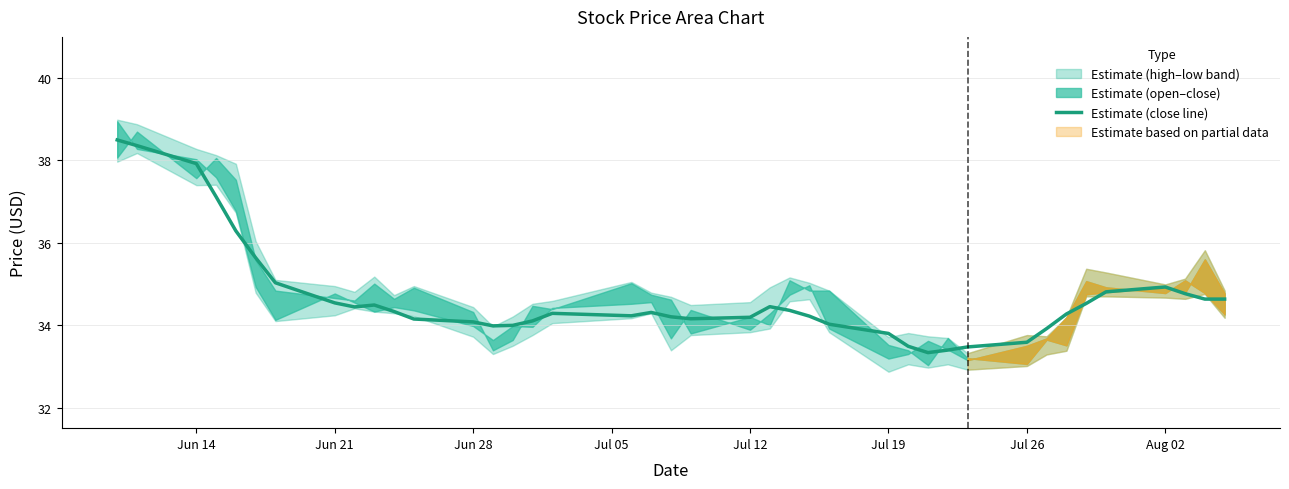

Reading left to right, list all the values displayed in this chart.

38.5	38.4	37.9	37.1	36.3	35.6	35.0	34.5	34.4	34.5	34.3	34.1	34.1	34.0	34.0	34.1	34.3	34.2	34.3	34.2	34.2	34.2	34.4	34.4	34.2	34.0	33.8	33.5	33.3	33.4	33.5	33.6	33.9	34.3	34.5	34.8	34.9	34.8	34.6	34.6